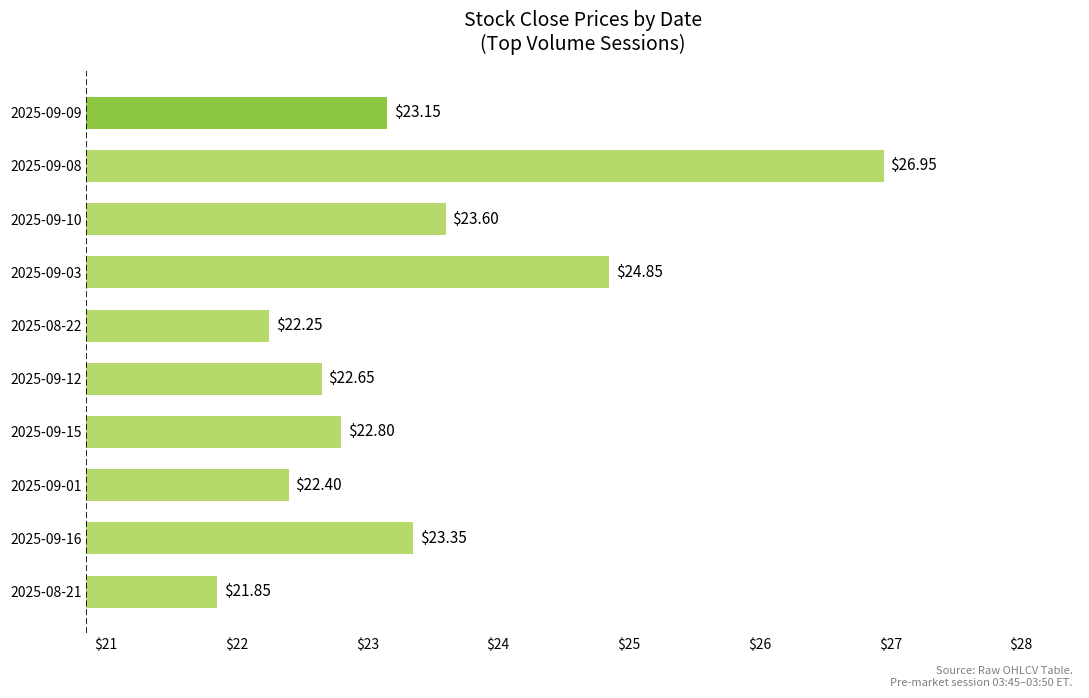

What is the difference between the maximum and minimum values?

5.1